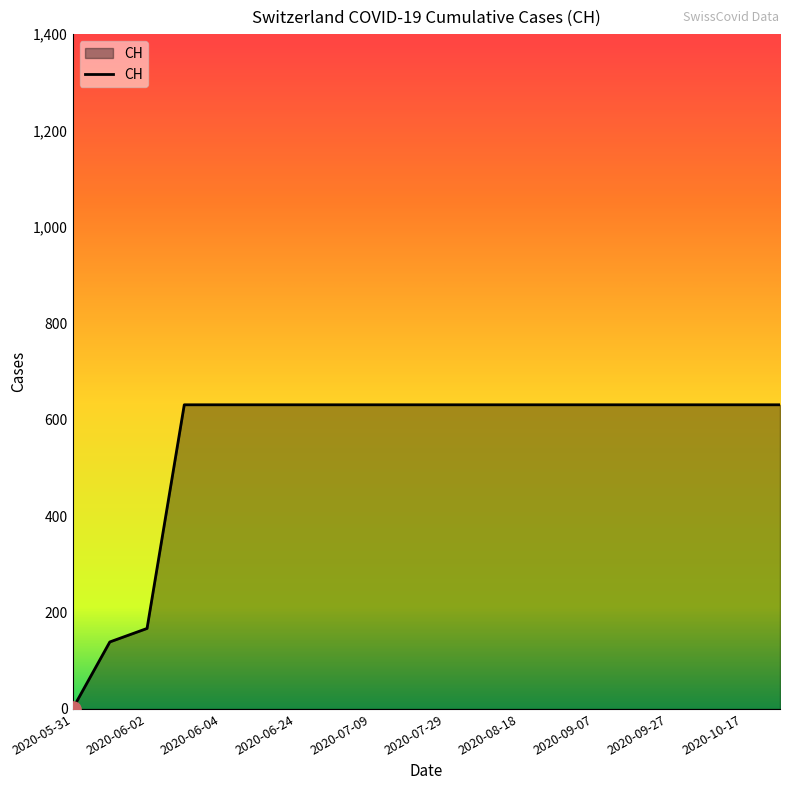

What is the maximum value shown in the chart?

631